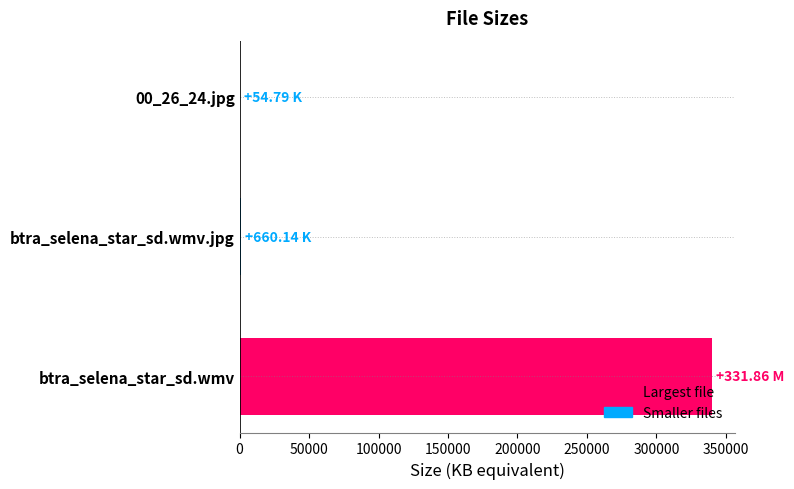

At which label is the value closest to 169939?

btra_selena_star_sd.wmv.jpg